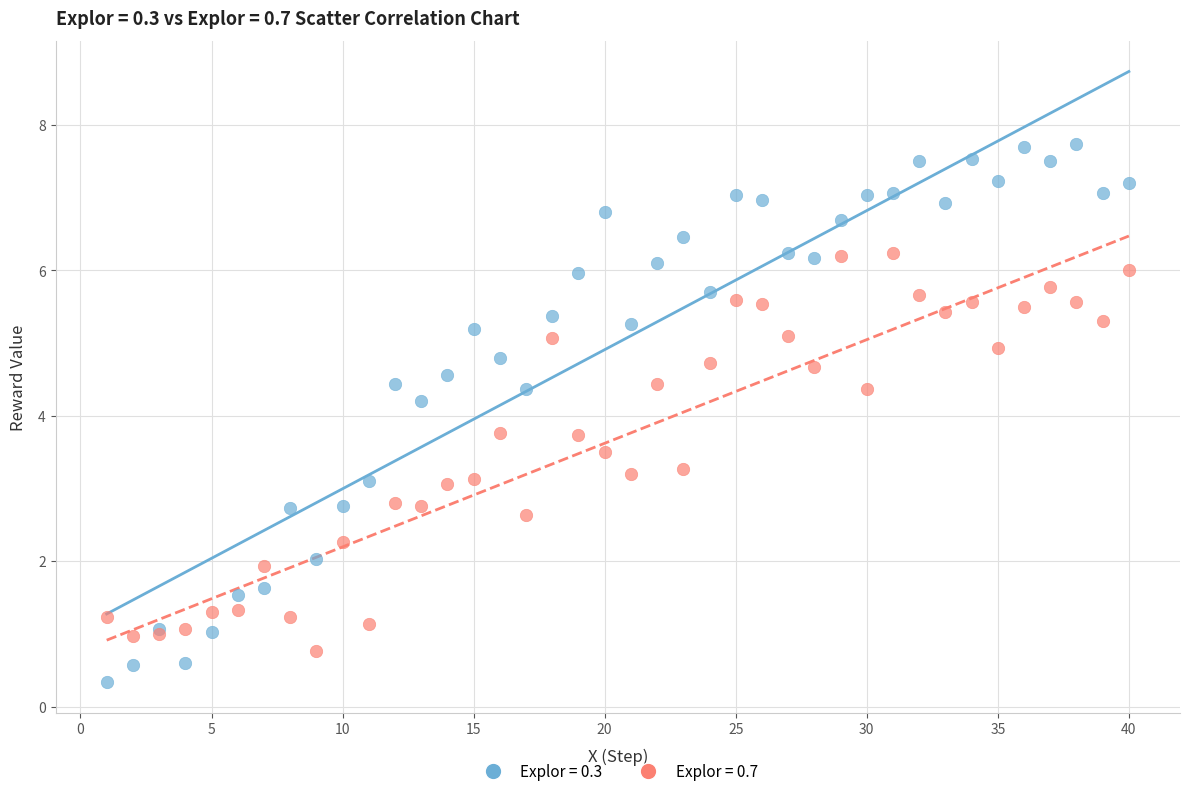

Which series has the largest Y range (max minus min)?

Explor = 0.3